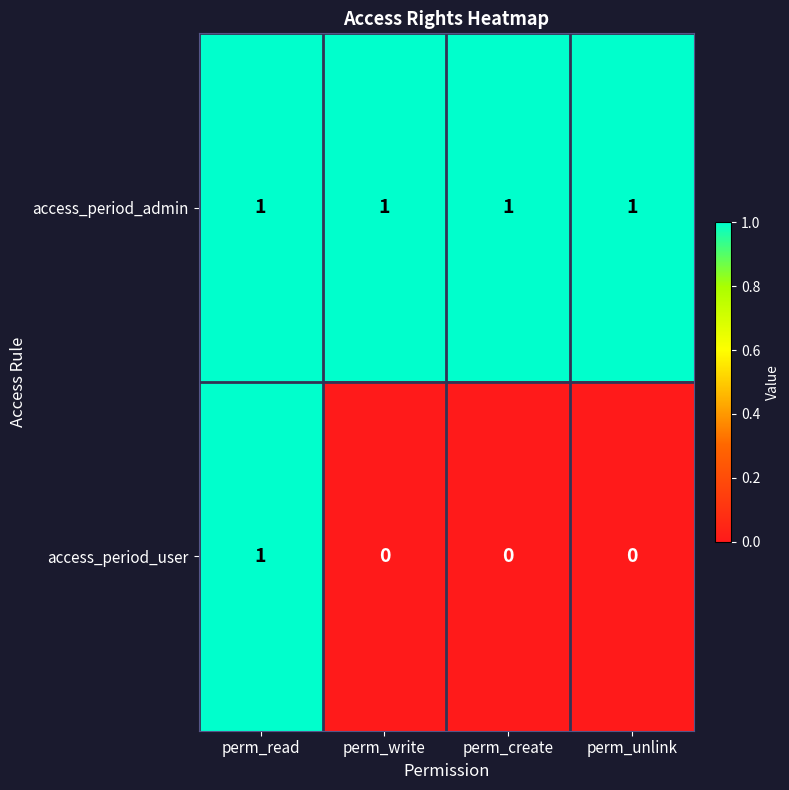

What is the greatest value displayed?

1